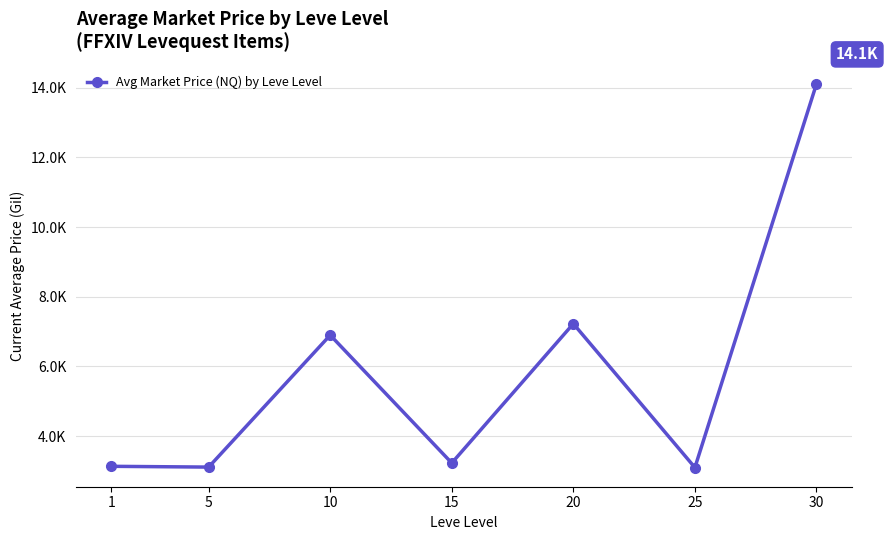

Reading left to right, extract all data points from this chart.

1=3131.3	5=3108.7	10=6896.7	15=3225.8	20=7224.5	25=3095.8	30=14105.5